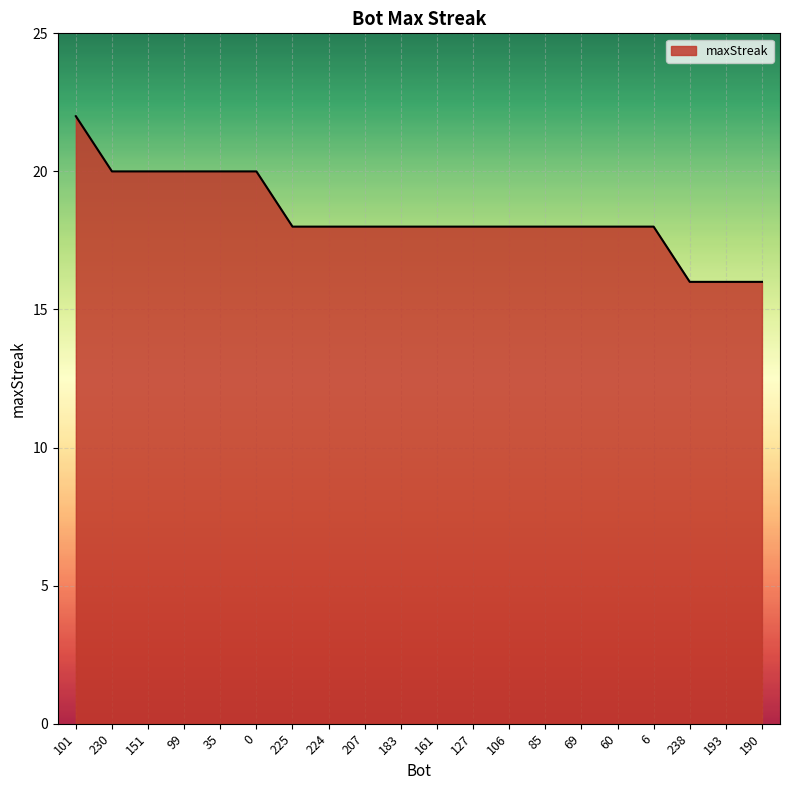

The chart shows a value of 24 at 238. True or false?

False